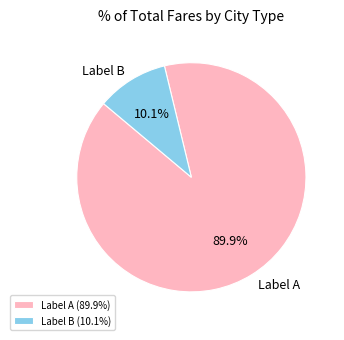

Which has a higher value, Label B or Label A?

Label A